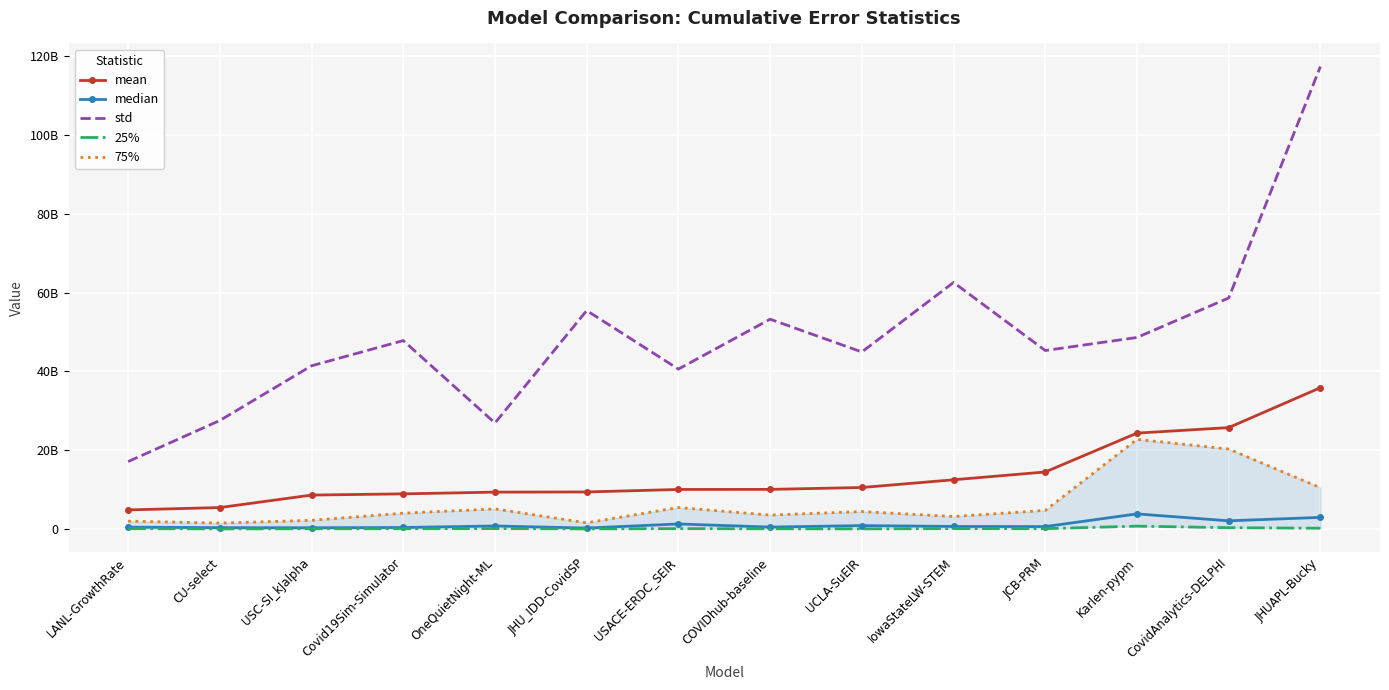

True or false: median has more than 0 points higher than both neighbors.

True